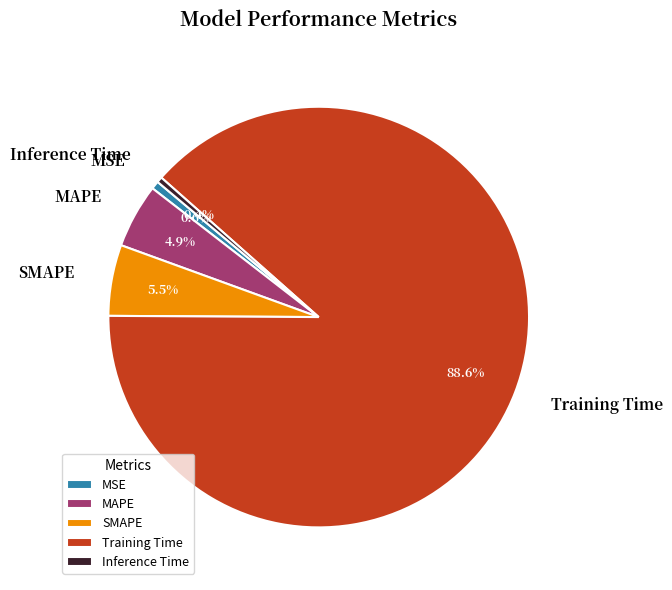

To the nearest percent, what percentage of the pie is MSE?

1%